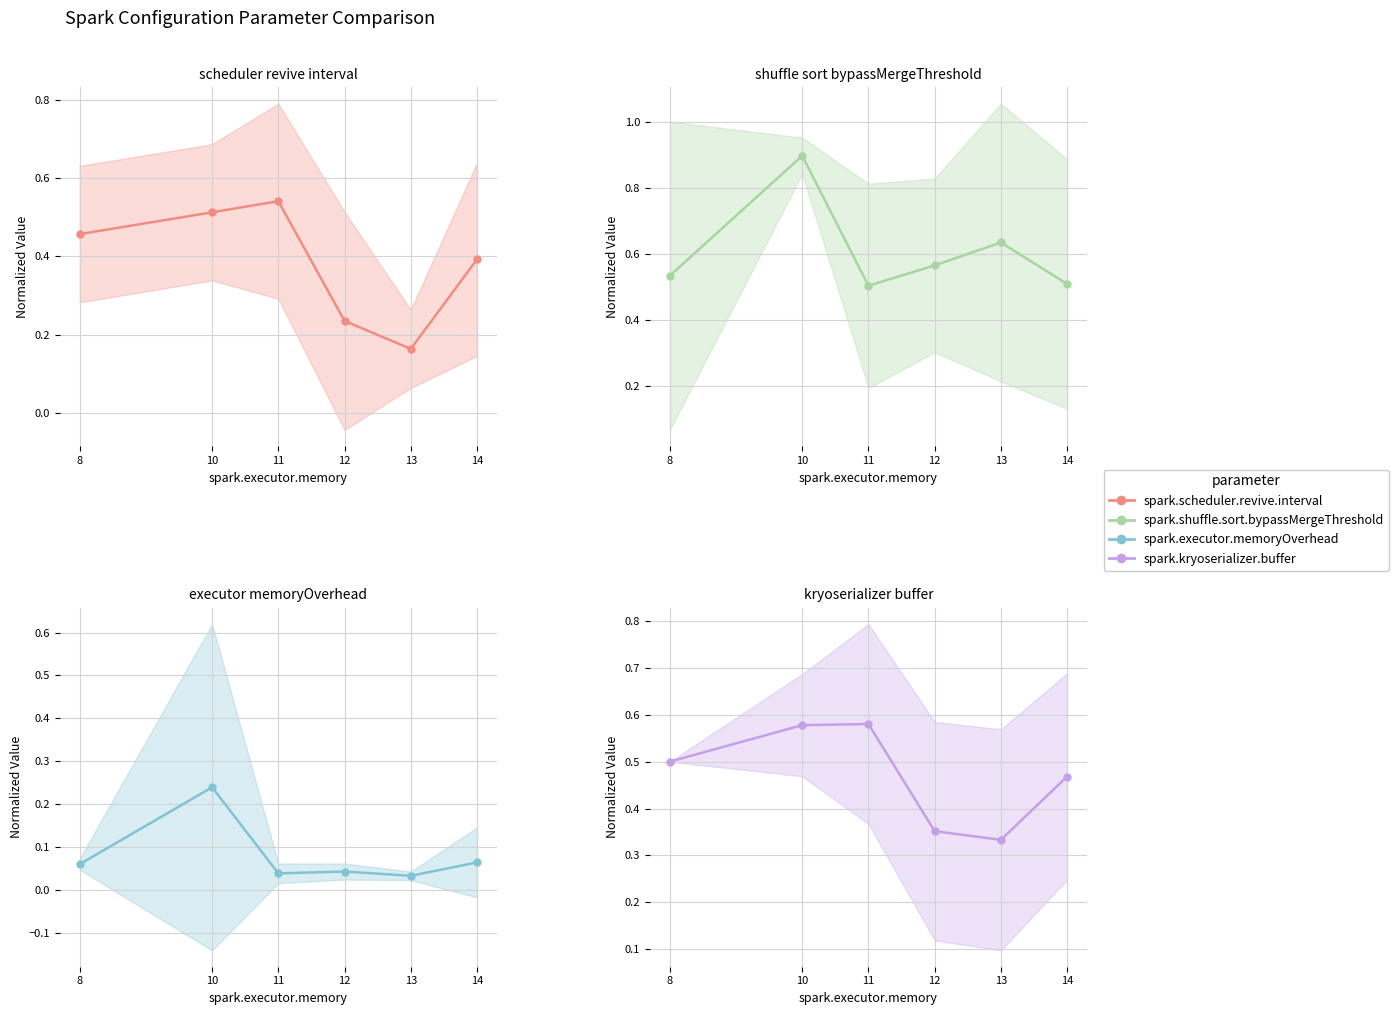

What is the difference between the maximum and minimum values in the spark.kryoserializer.buffer series?

0.2